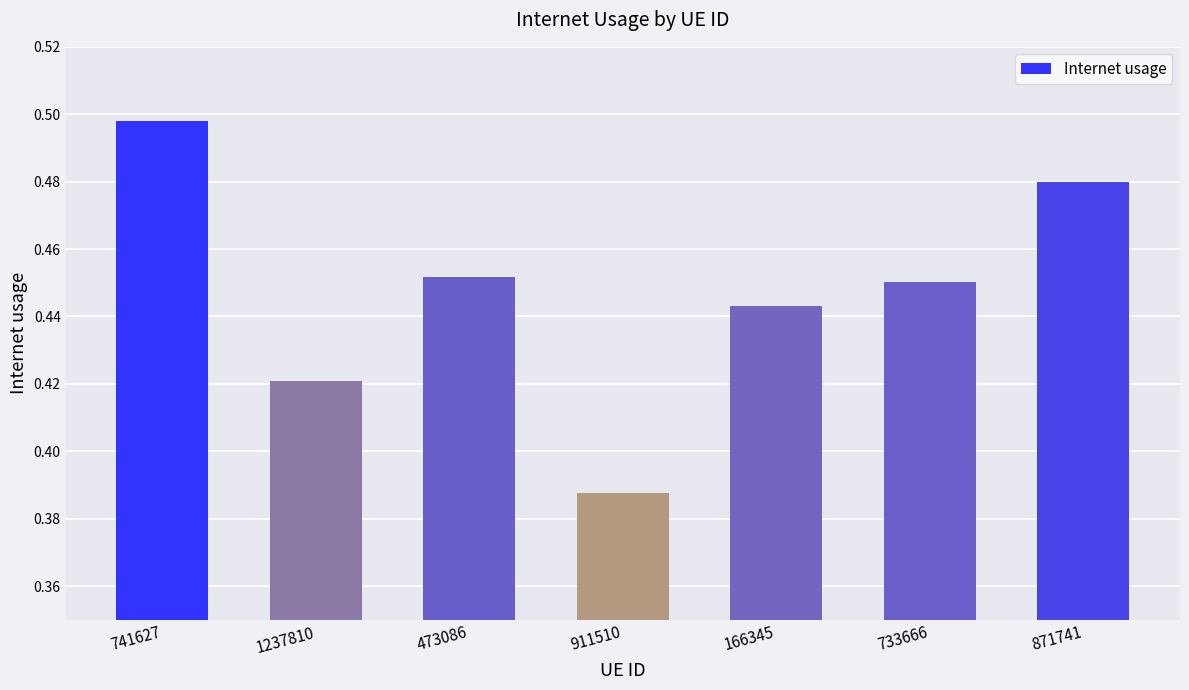

Rank the categories by value from highest to lowest.

741627, 871741, 473086, 733666, 166345, 1237810, 911510